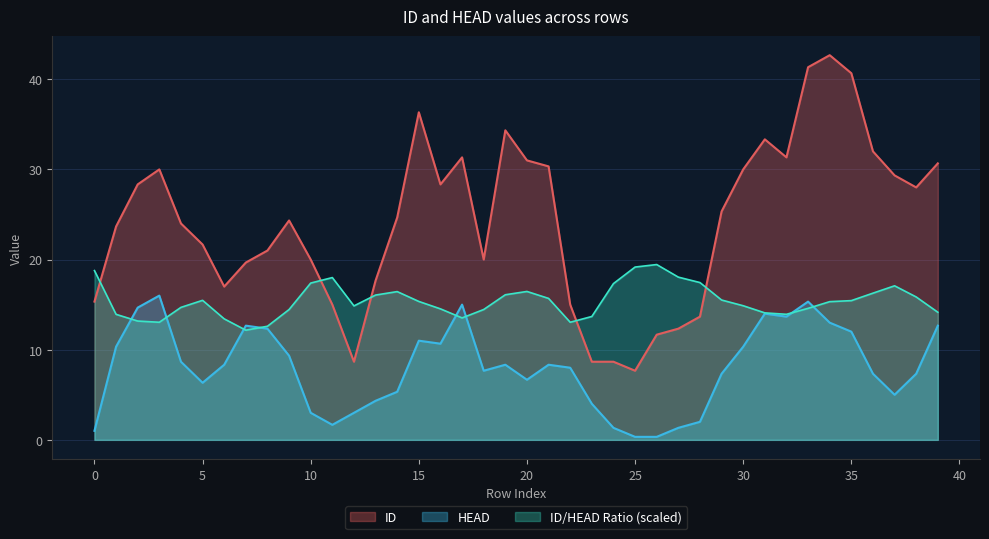

Rank the series by their maximum value, from highest to lowest.

ID, ID/HEAD Ratio (scaled), HEAD